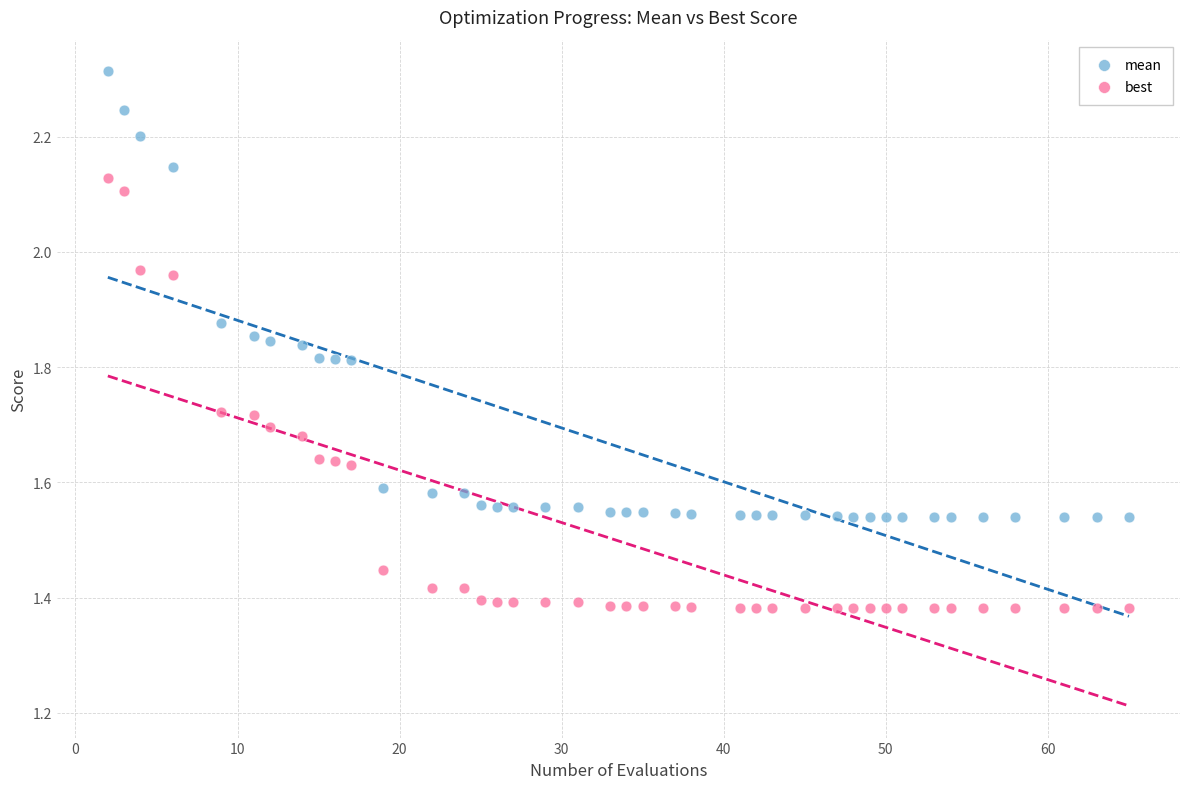

Across all data points, what is the range of X values (max minus min)?

63.0